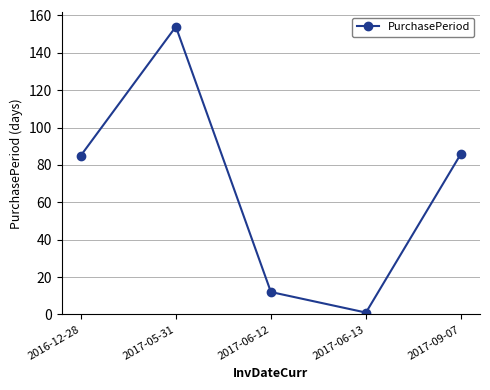

What is the approximate value at 2017-06-12, to the nearest 10?

10